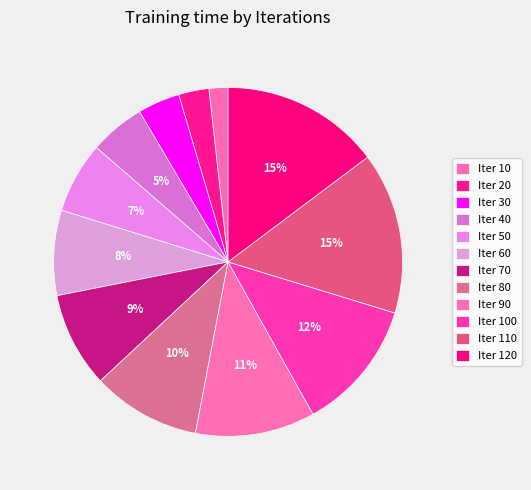

How many segments does this pie chart have?

12